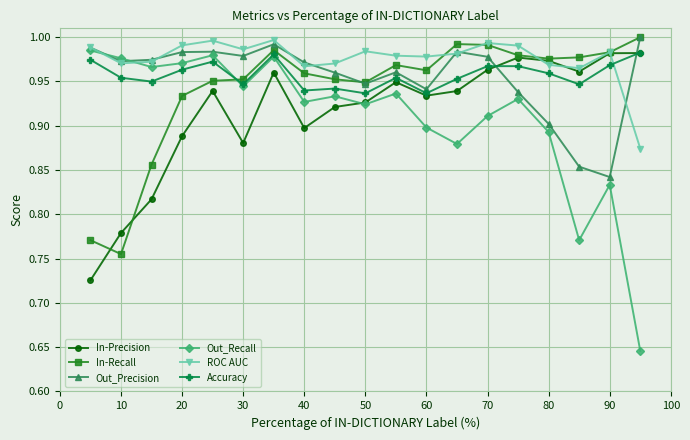

Does the chart have visible grid lines?

Yes